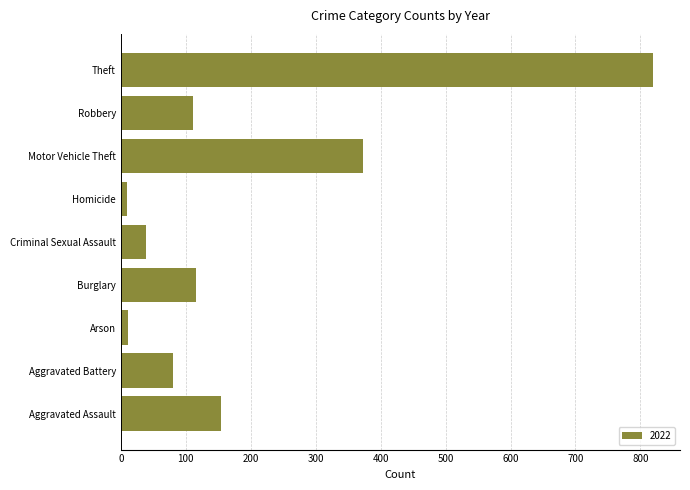

What is the greatest value displayed?

820